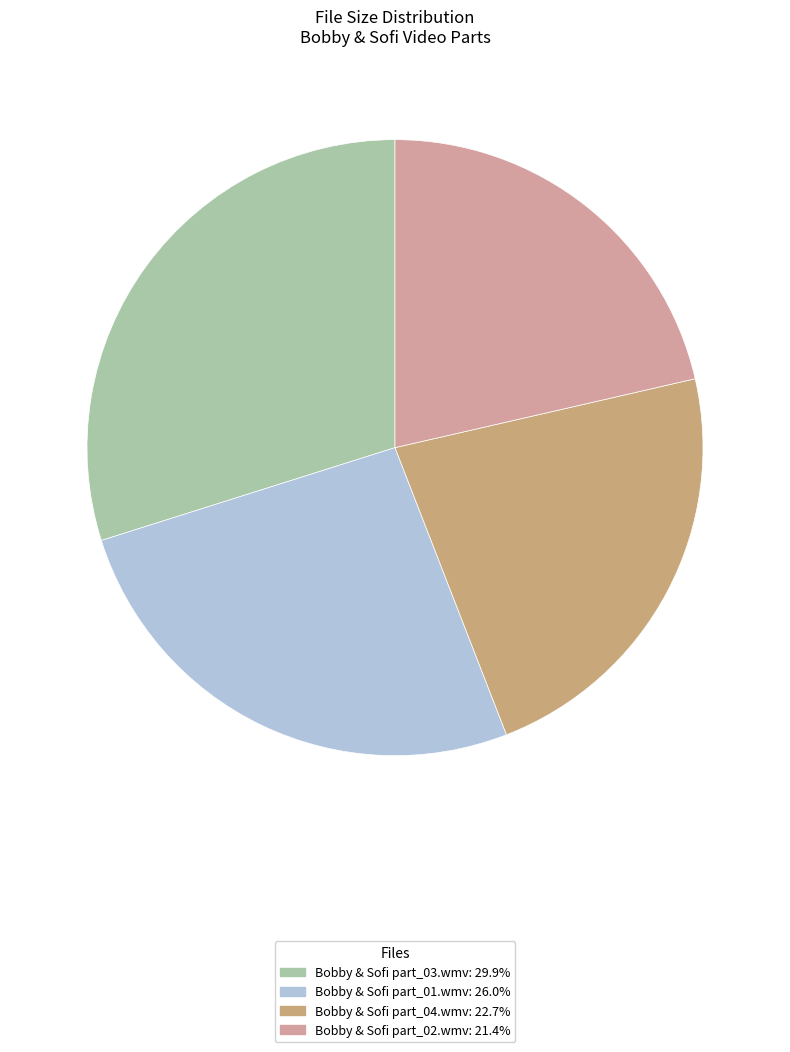

Count the number of slices in the pie.

4